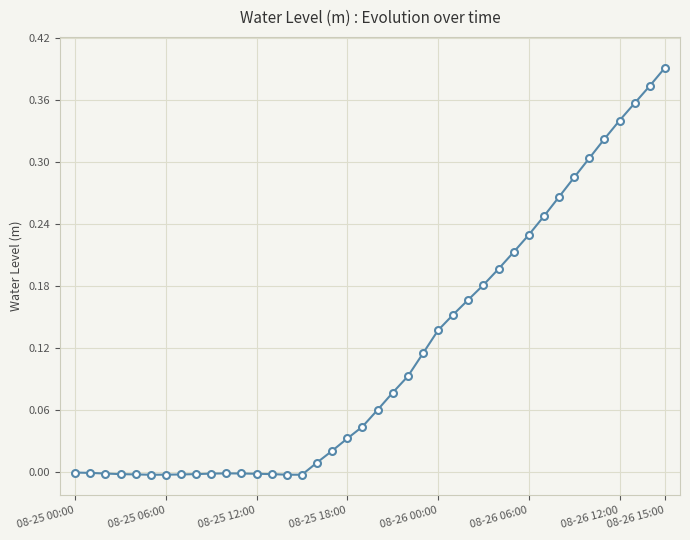

What is the sum of all values?

4.6